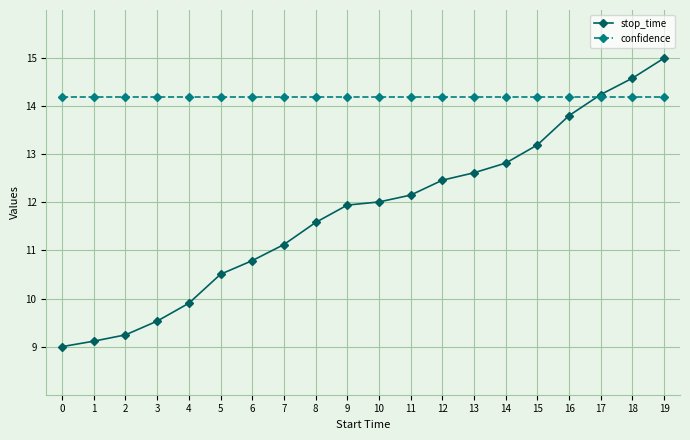

List the labels in order of stop_time value, smallest first.

0, 1, 2, 3, 4, 5, 6, 7, 8, 9, 10, 11, 12, 13, 14, 15, 16, 17, 18, 19